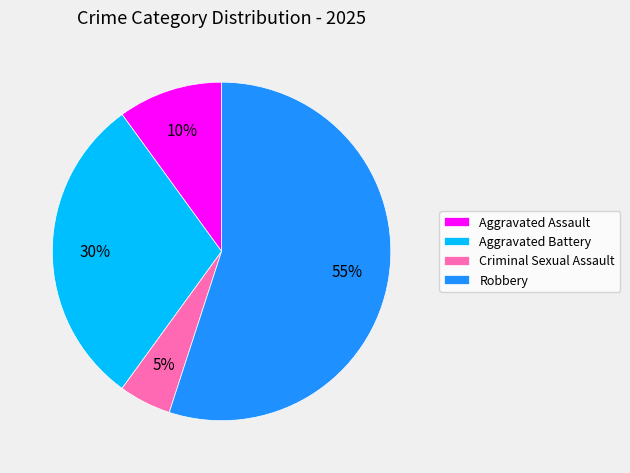

True or false: Criminal Sexual Assault accounts for 5% of the total.

True